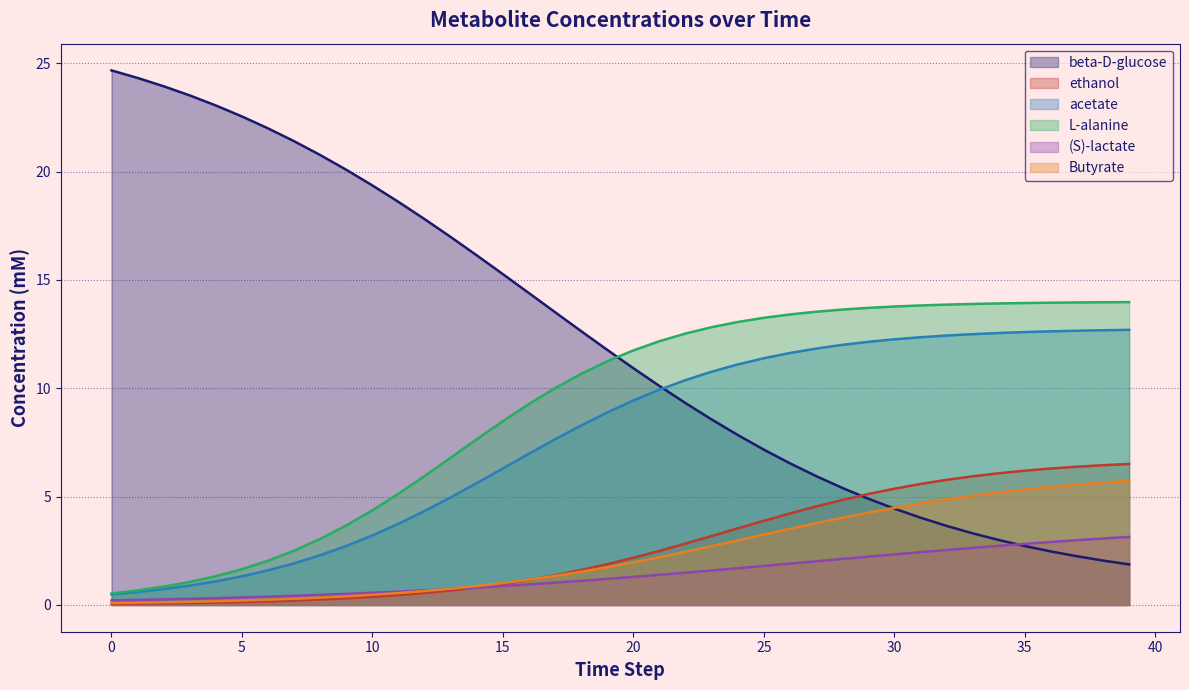

True or false: Butyrate and ethanol intersect in this chart.

True